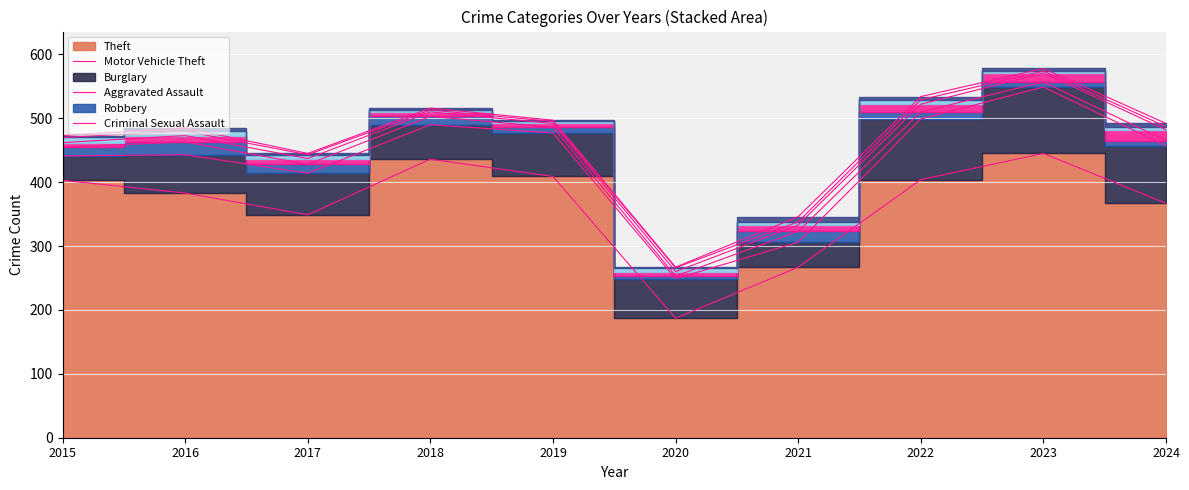

What are all the series names shown in the legend?

Theft, Motor Vehicle Theft, Burglary, Aggravated Assault, Robbery, Criminal Sexual Assault